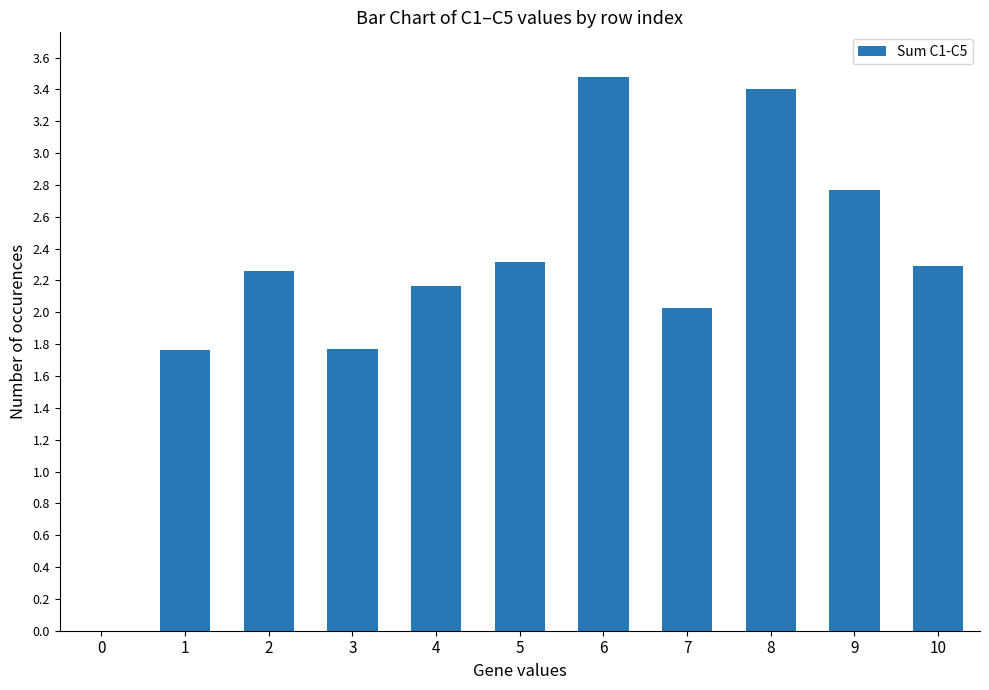

Approximately how many times larger is the value at 8 compared to 1?

1.9